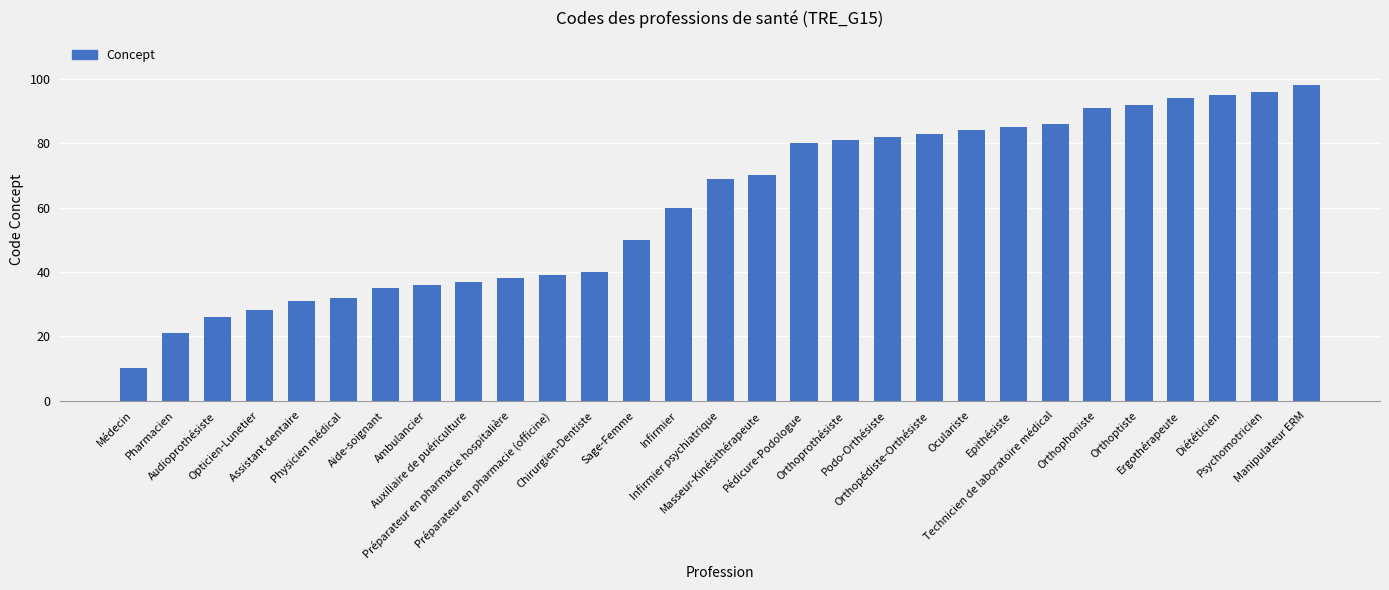

Reading left to right, transcribe all the data shown in this chart.

Médecin=10	Pharmacien=21	Audioprothésiste=26	Opticien-Lunetier=28	Assistant dentaire=31	Physicien médical=32	Aide-soignant=35	Ambulancier=36	Auxiliaire de puériculture=37	Préparateur en pharmacie hospitalière=38	Préparateur en pharmacie (officine)=39	Chirurgien-Dentiste=40	Sage-Femme=50	Infirmier=60	Infirmier psychiatrique=69	Masseur-Kinésithérapeute=70	Pédicure-Podologue=80	Orthoprothésiste=81	Podo-Orthésiste=82	Orthopédiste-Orthésiste=83	Oculariste=84	Epithésiste=85	Technicien de laboratoire médical=86	Orthophoniste=91	Orthoptiste=92	Ergothérapeute=94	Diététicien=95	Psychomotricien=96	Manipulateur ERM=98